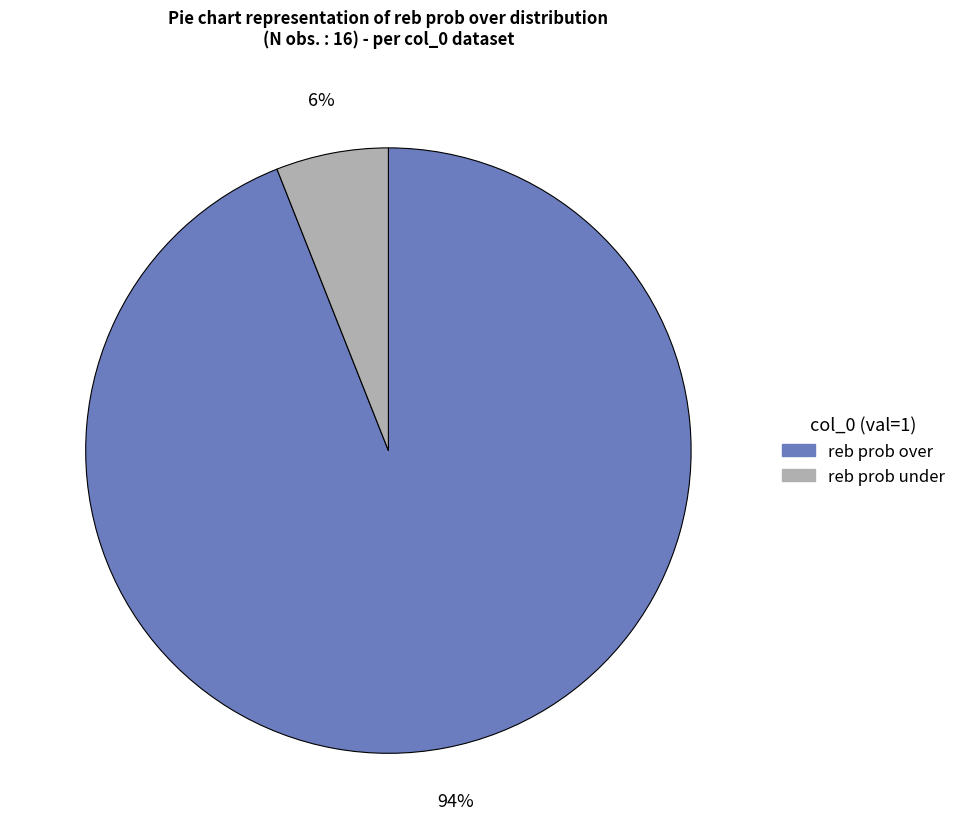

How many slices are in this pie chart?

2